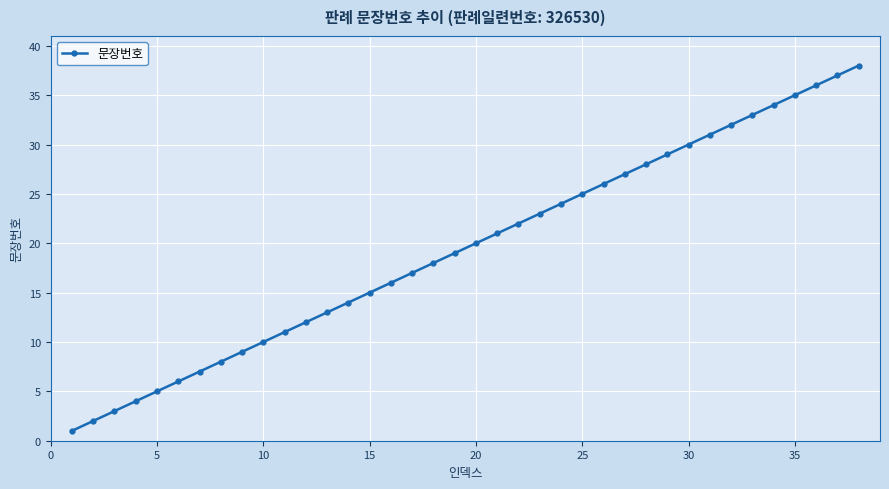

True or false: there are more than 0 points higher than both neighbors.

False